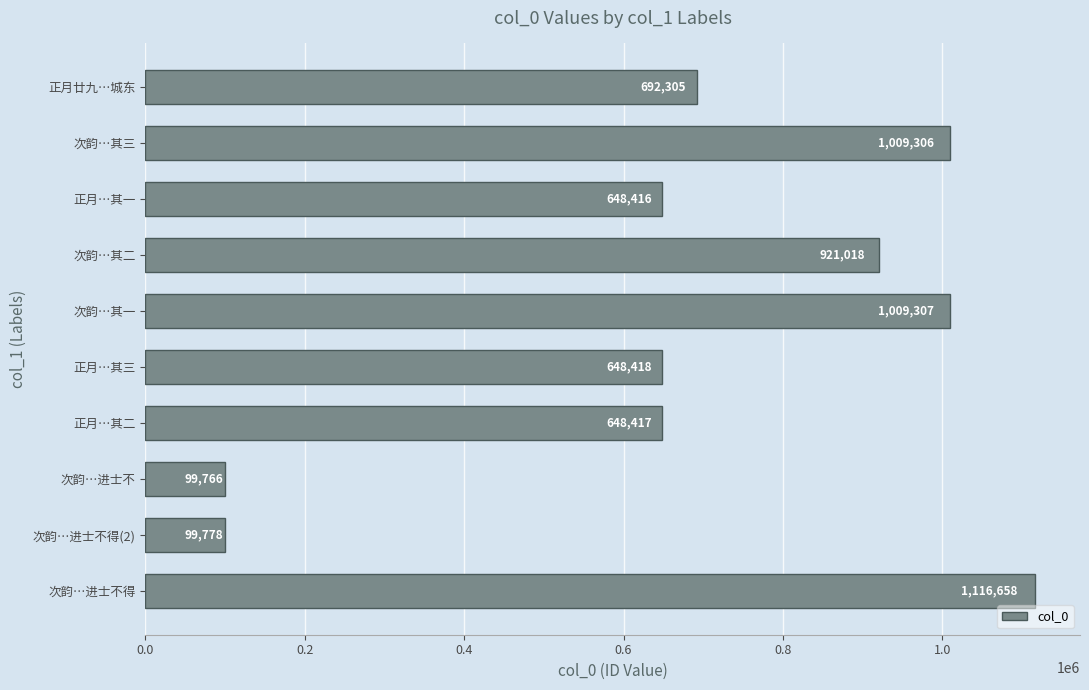

List the labels in order of value, smallest first.

次韵…进士不, 次韵…进士不得(2), 正月…其一, 正月…其二, 正月…其三, 正月廿九…城东, 次韵…其二, 次韵…其三, 次韵…其一, 次韵…进士不得